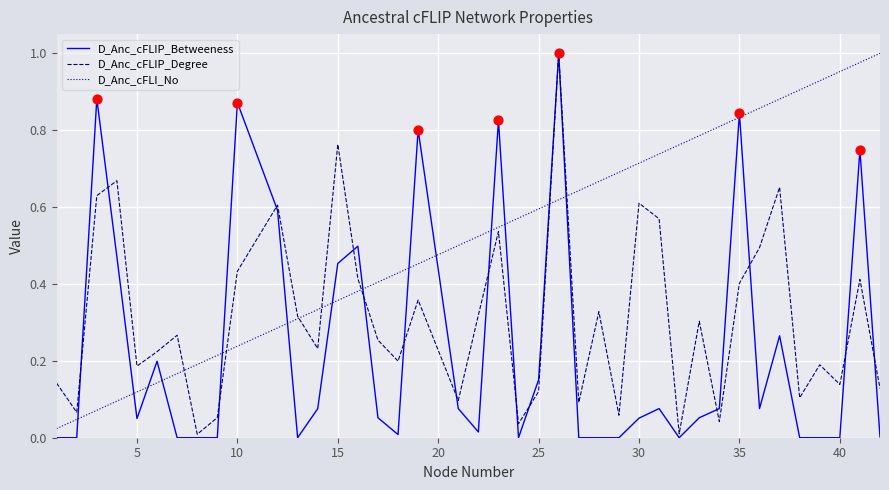

Which series has the largest total across all categories?

D_Anc_cFLI_No